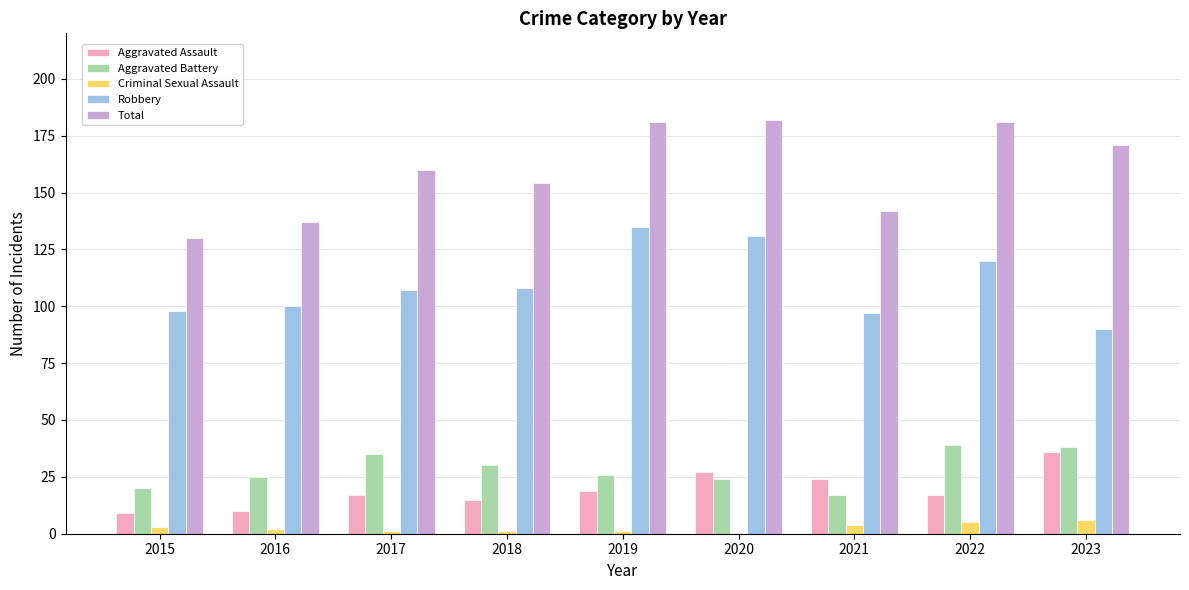

What is the greatest value displayed?

182